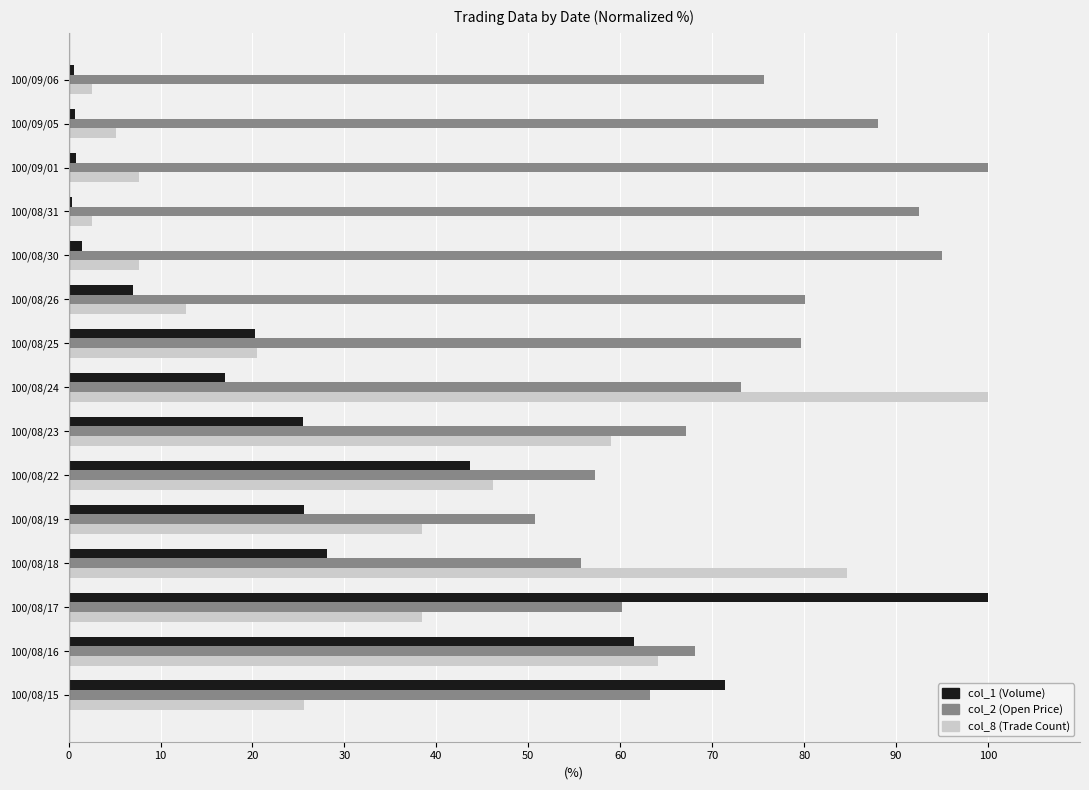

Rank the series by their average value, from highest to lowest.

col_2 (Open Price), col_8 (Trade Count), col_1 (Volume)